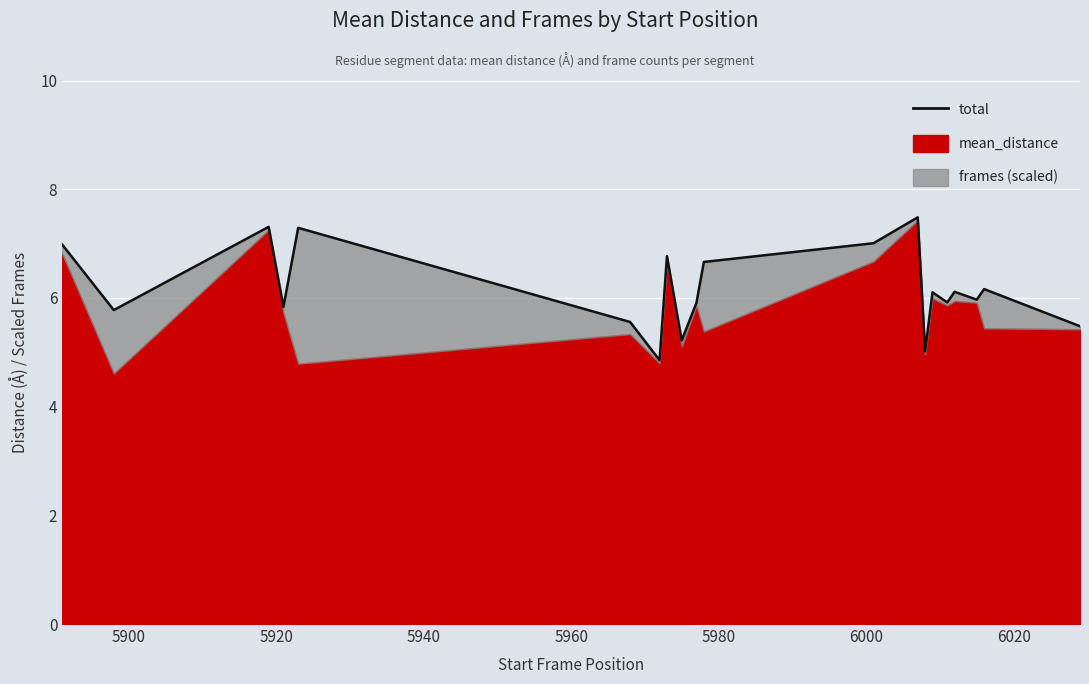

How many interior local peaks (higher than both neighbors) does the data have?

7